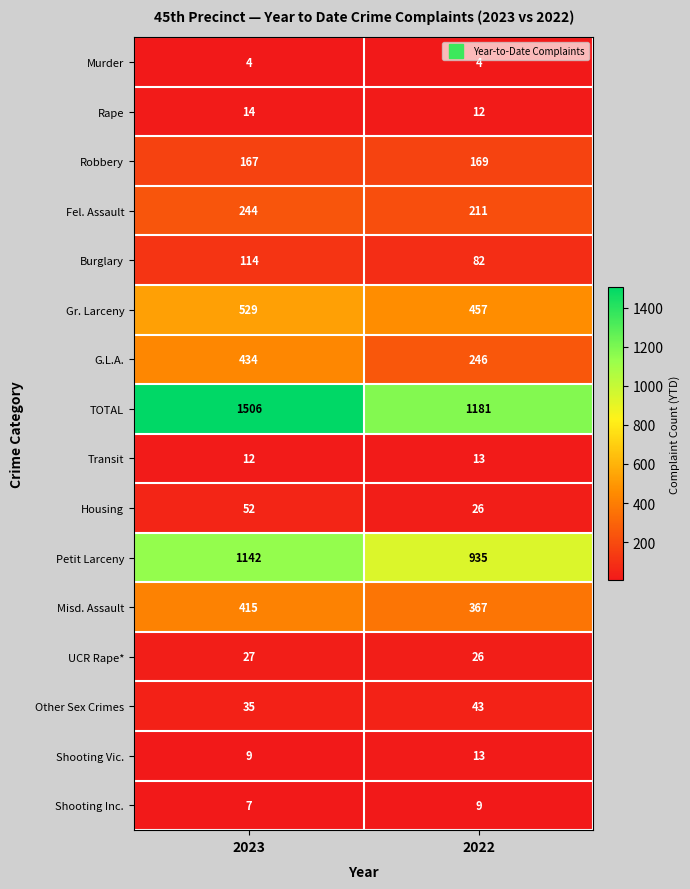

What is the difference between the highest and lowest values at 2022?

1177